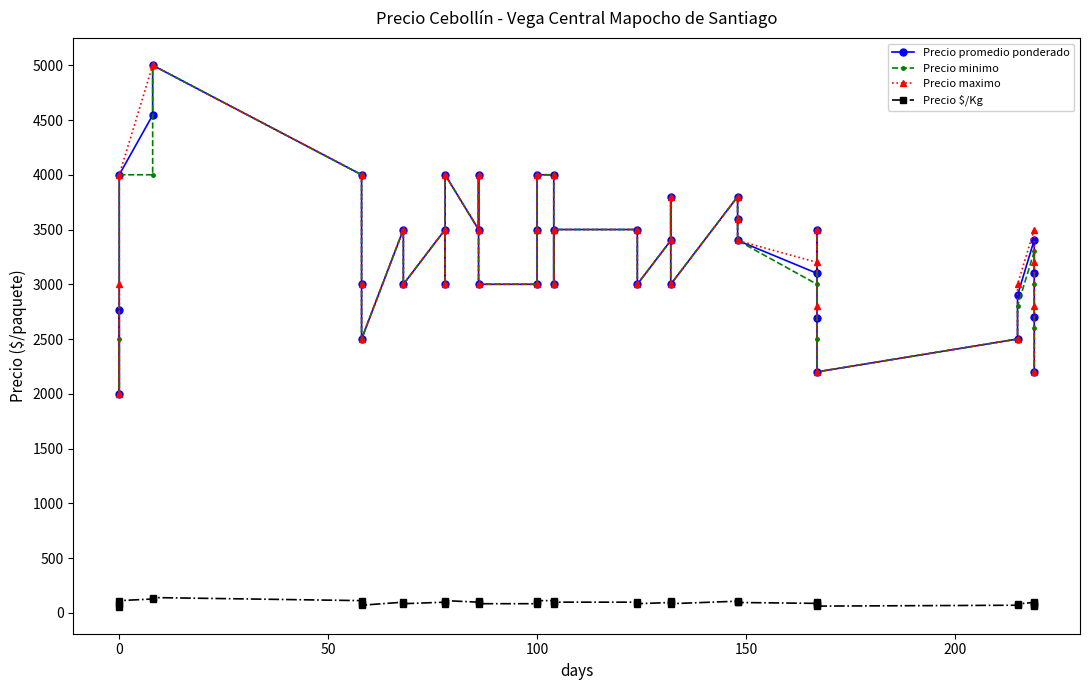

Is it true that Precio $/Kg equals 97 at 100?

True